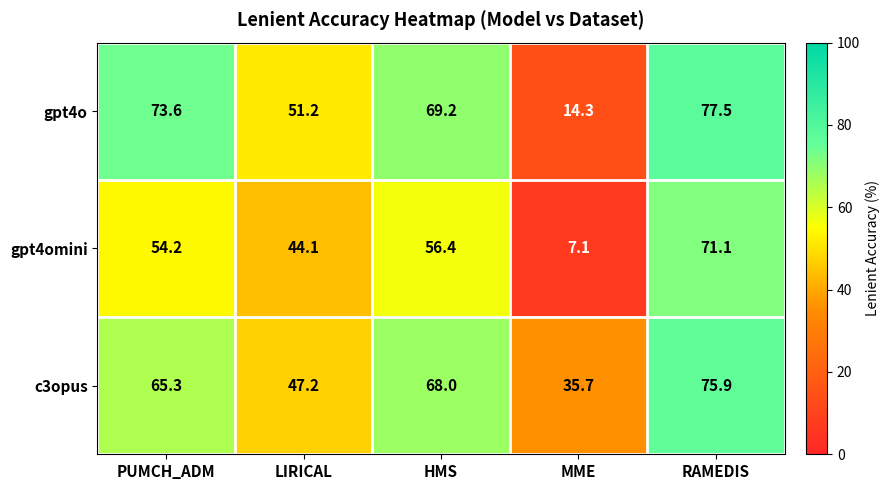

Rank the series by their maximum value, from highest to lowest.

gpt4o, c3opus, gpt4omini